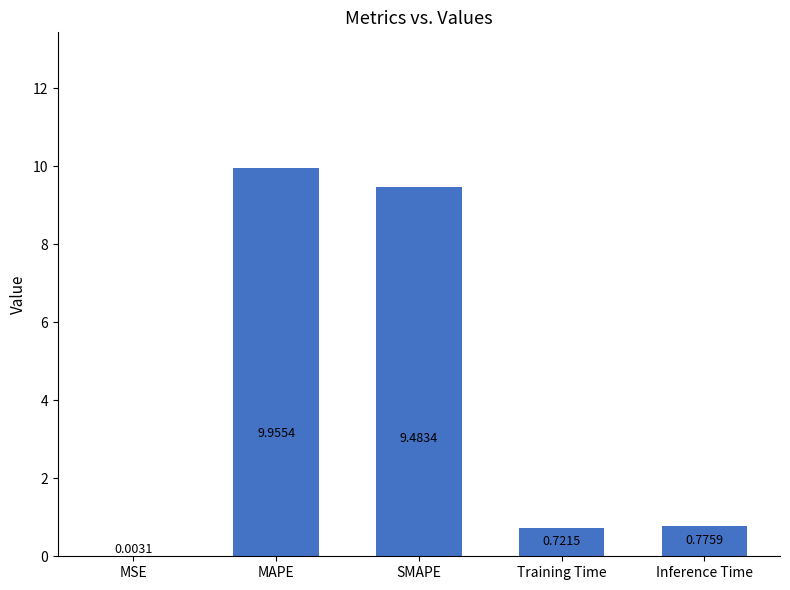

What is the sum of all values?

20.9